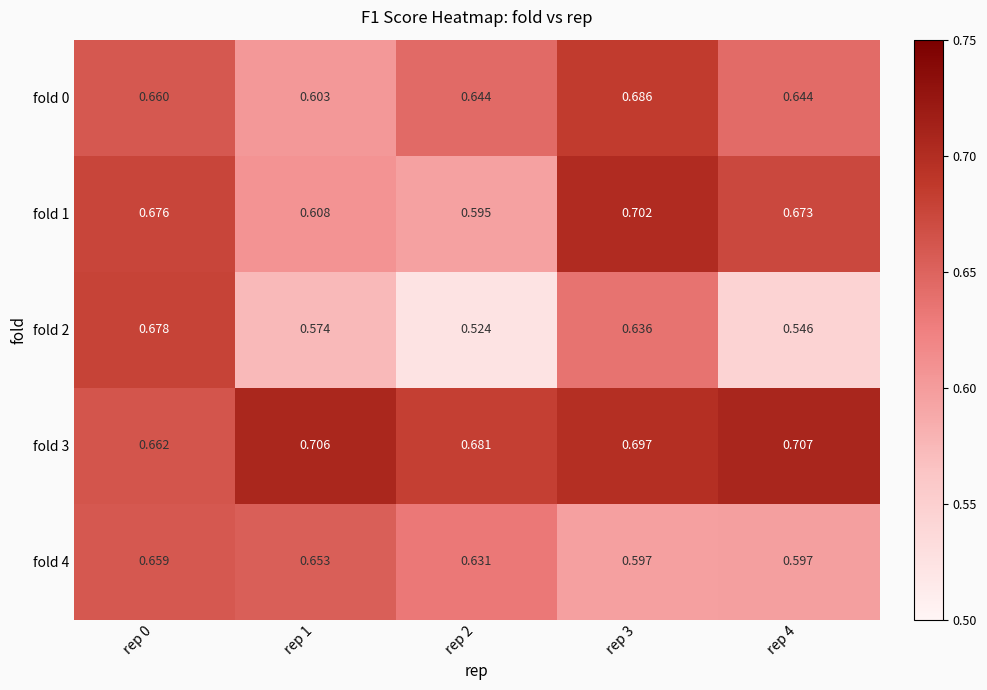

Is the value of fold 3 at rep 4 greater than the value of fold 2 at rep 4?

Yes